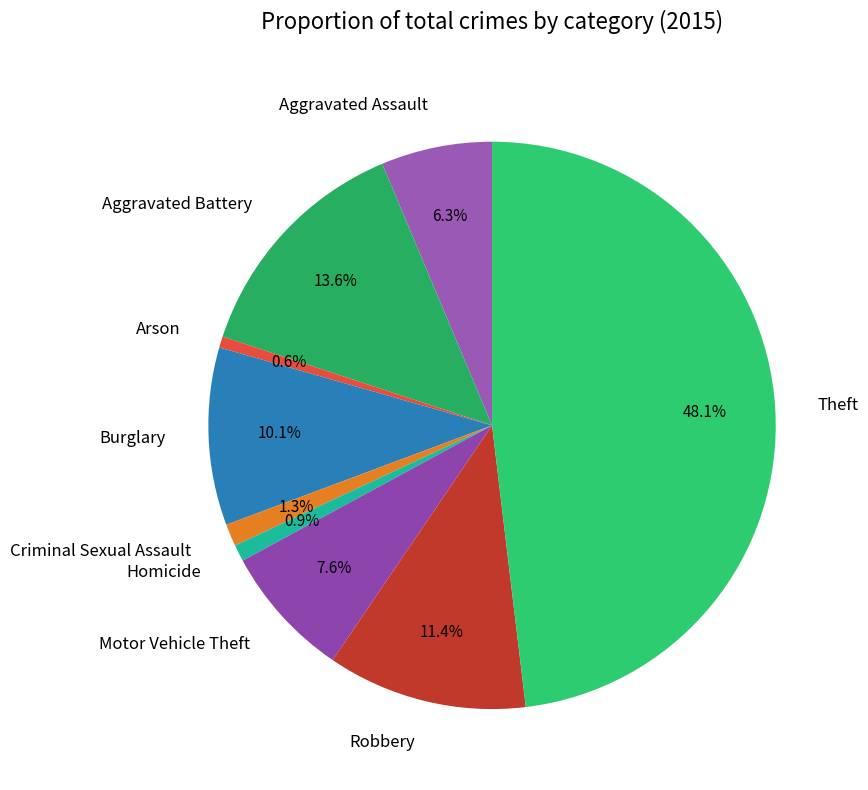

What percentage do Motor Vehicle Theft and Aggravated Battery together represent?

21.2%